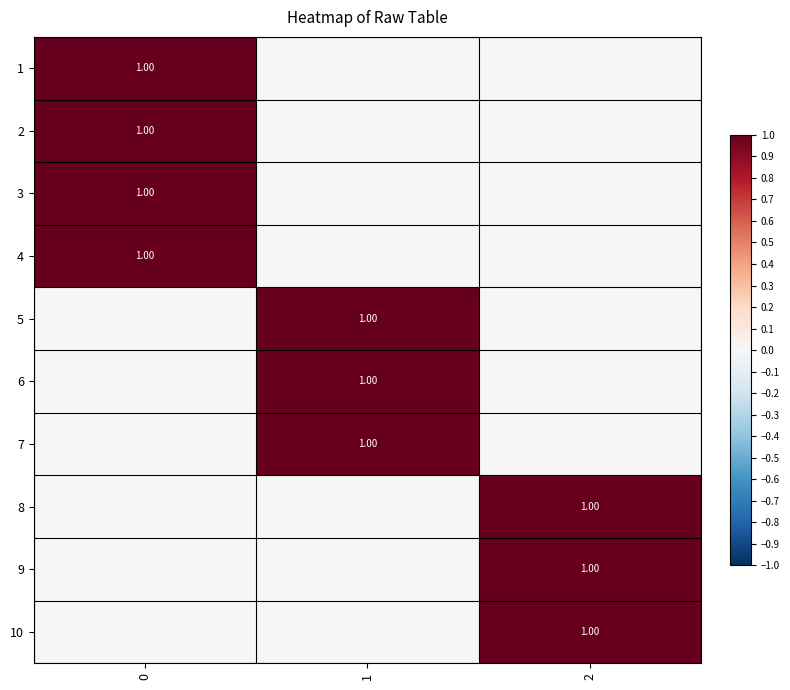

Is the value of row_9 at 2 greater than the value of row_8 at 1?

Yes